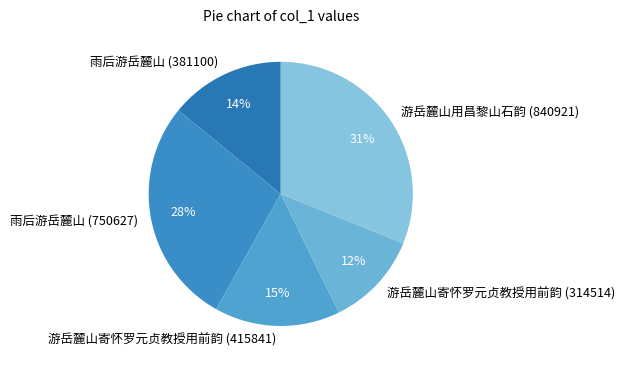

Which slice is the smallest?

游岳麓山寄怀罗元贞教授用前韵 (314514)